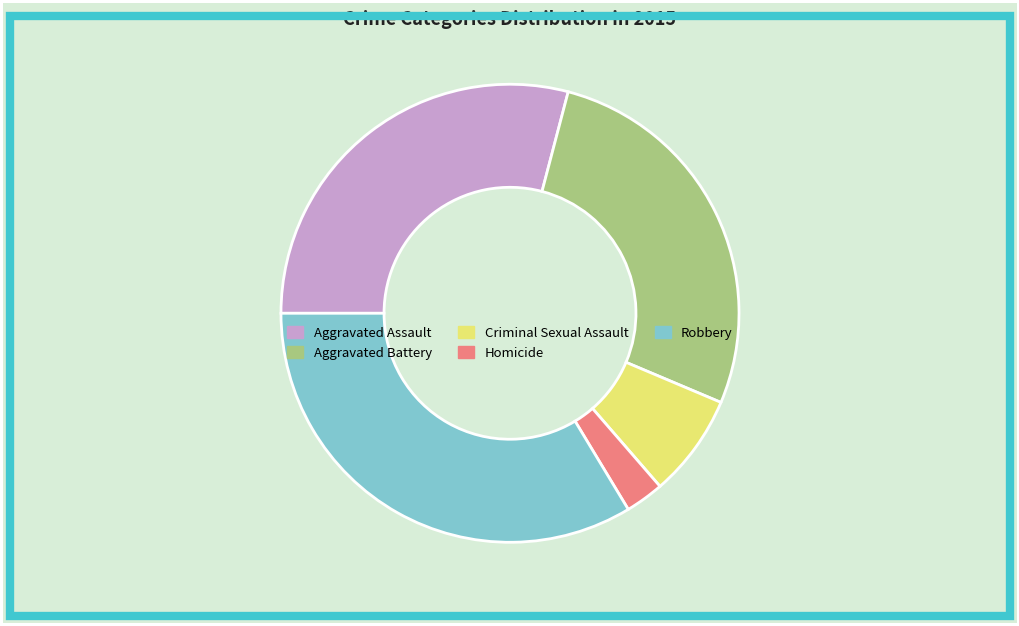

Does Homicide represent more than half of the total?

No